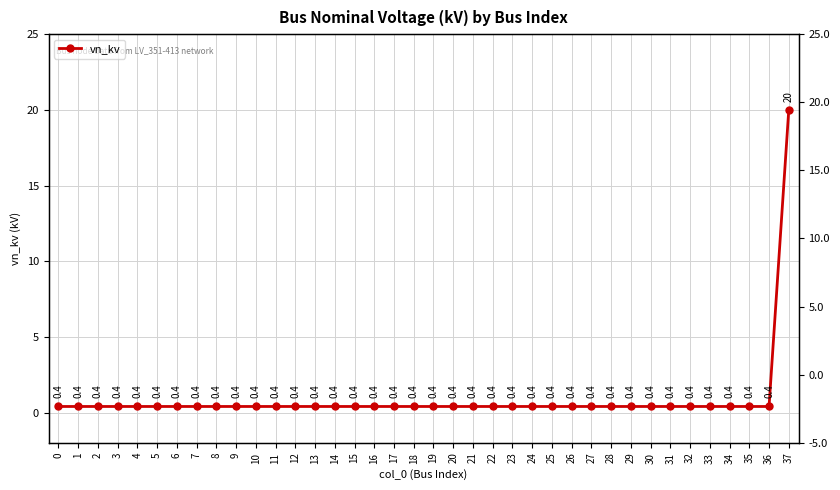

What is the maximum value shown in the chart?

20.0